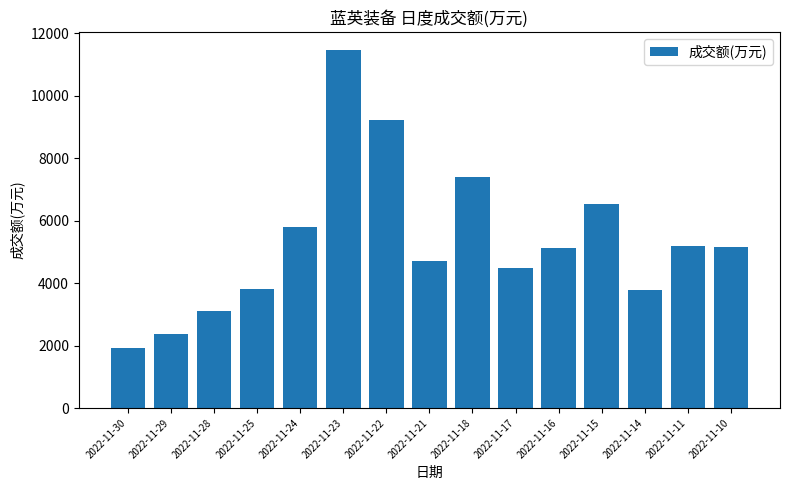

What is the smallest value displayed?

1936